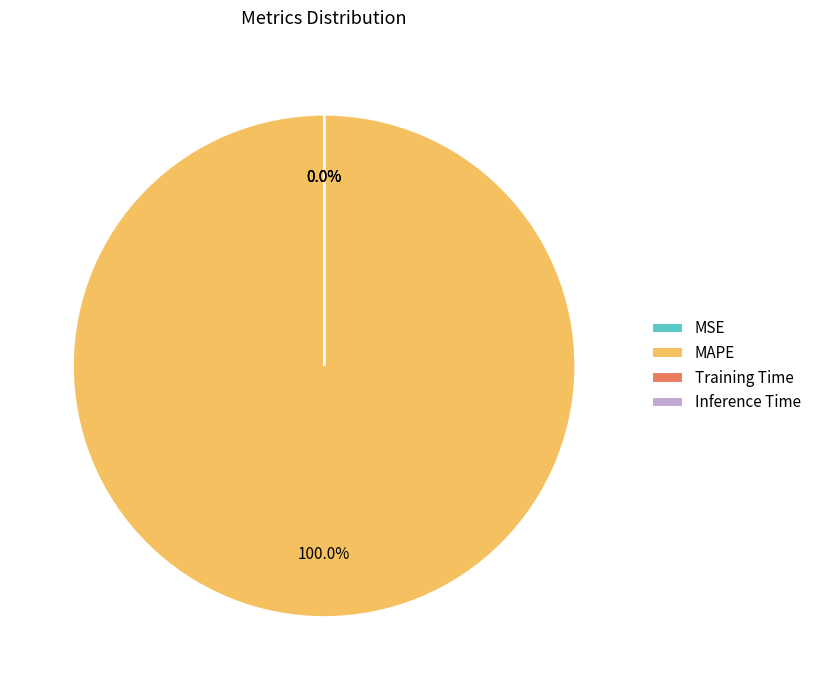

What is the majority slice?

MAPE